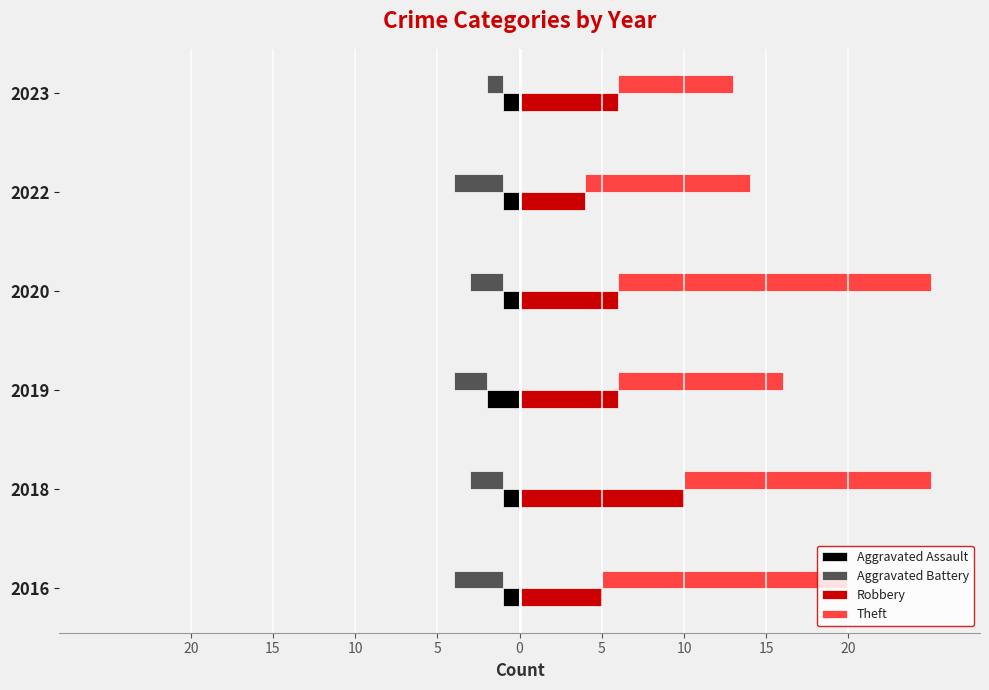

What is the minimum value shown in the chart?

-3